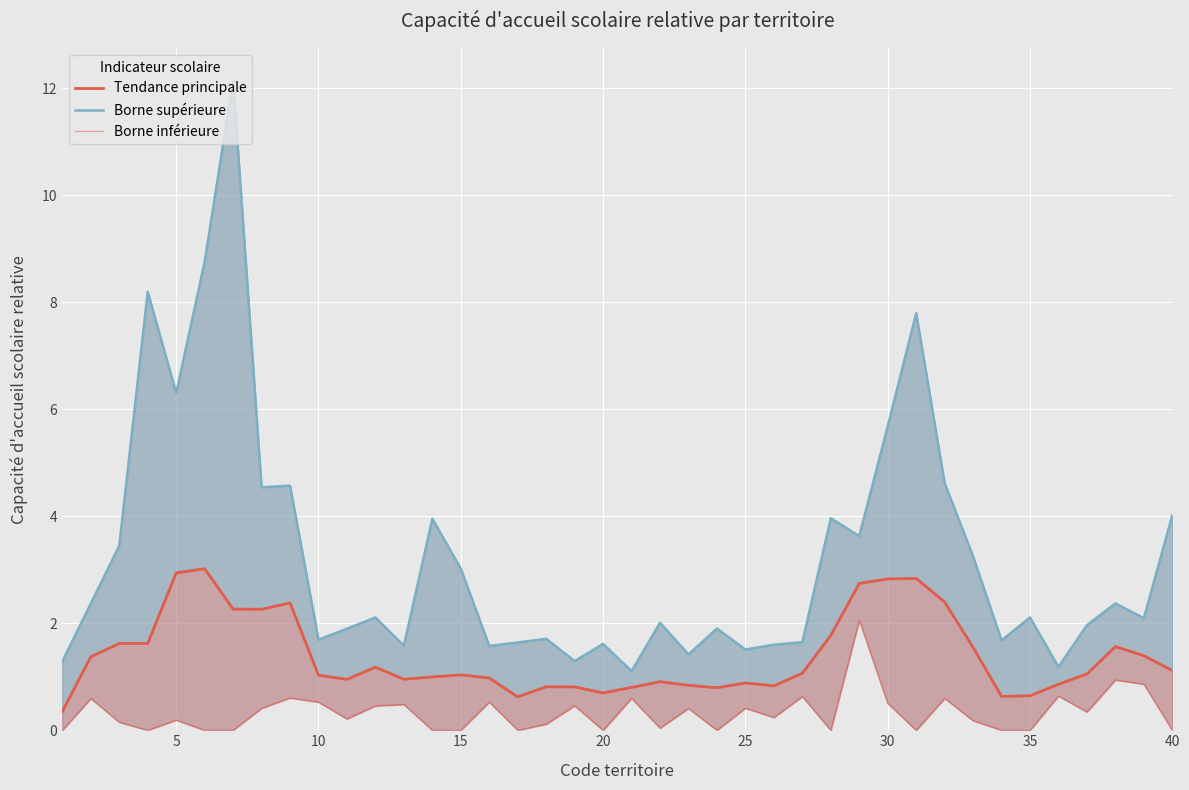

At how many categories does at least one series exceed 1?

40